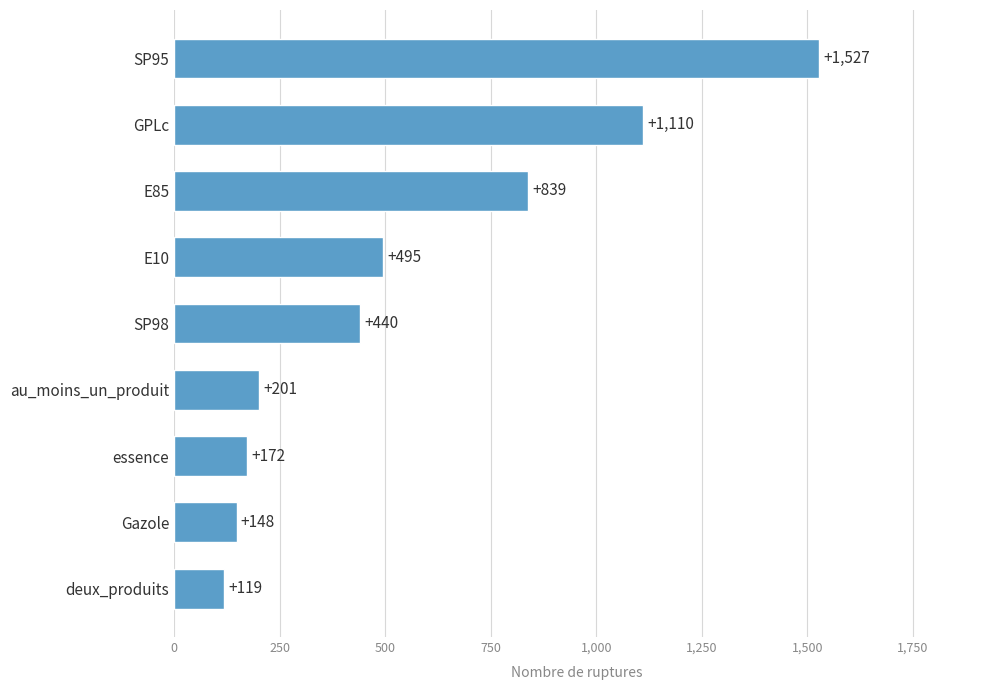

At which label is the value closest to 823?

E85